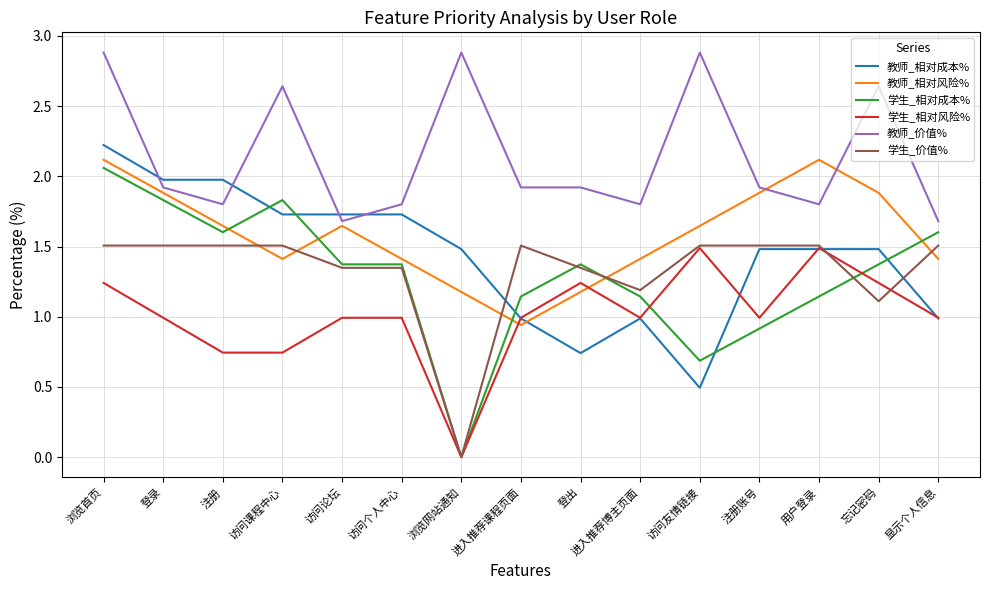

True or false: 教师_价值% and 教师_相对风险% cross at least once.

True